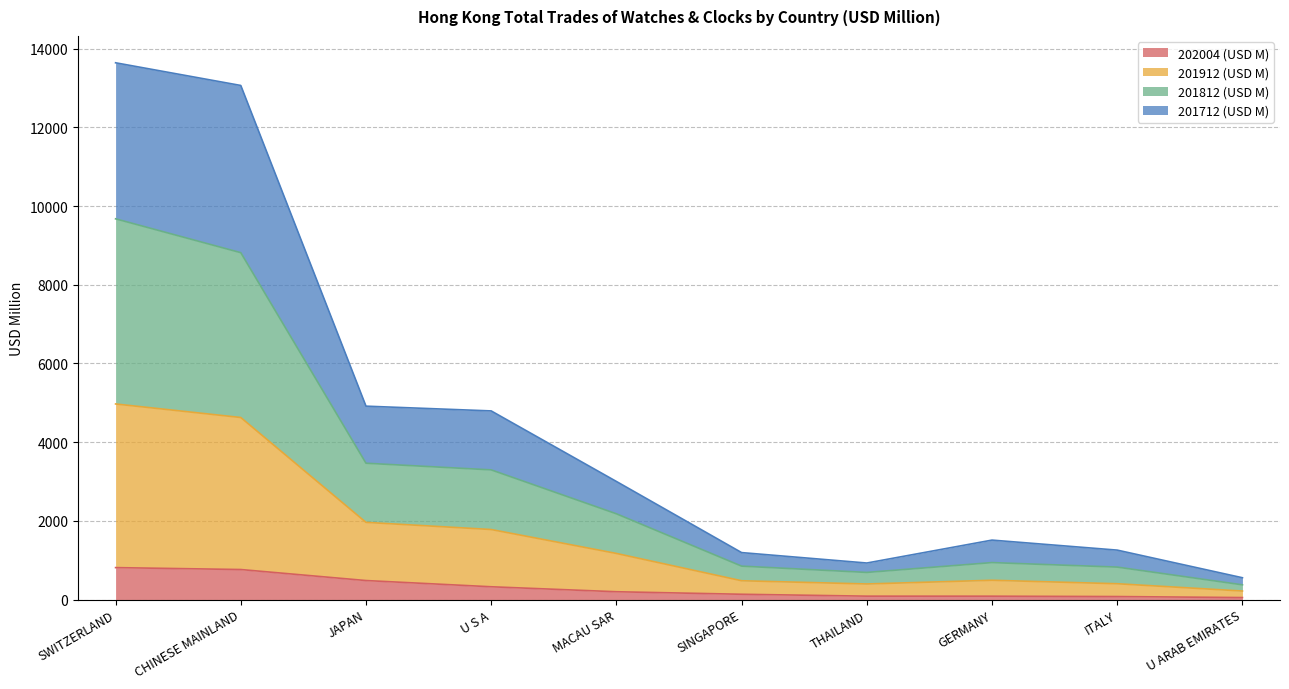

What is the approximate value of 202004 (USD M) at SWITZERLAND?

811.1